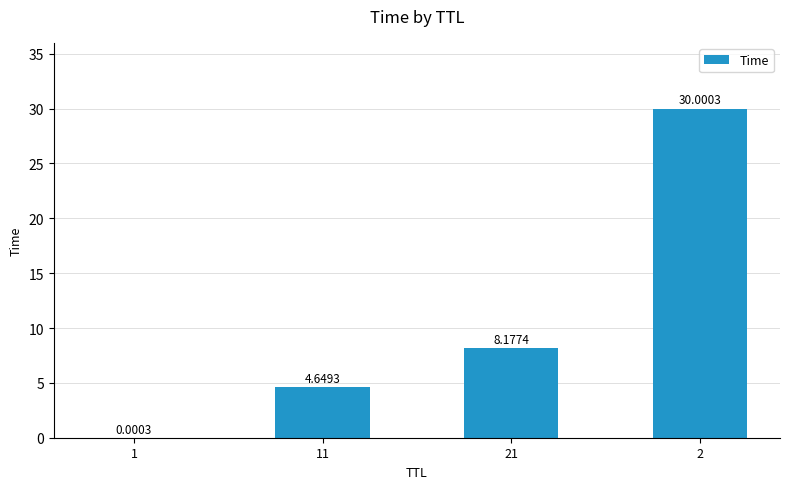

How many values exceed 8?

2